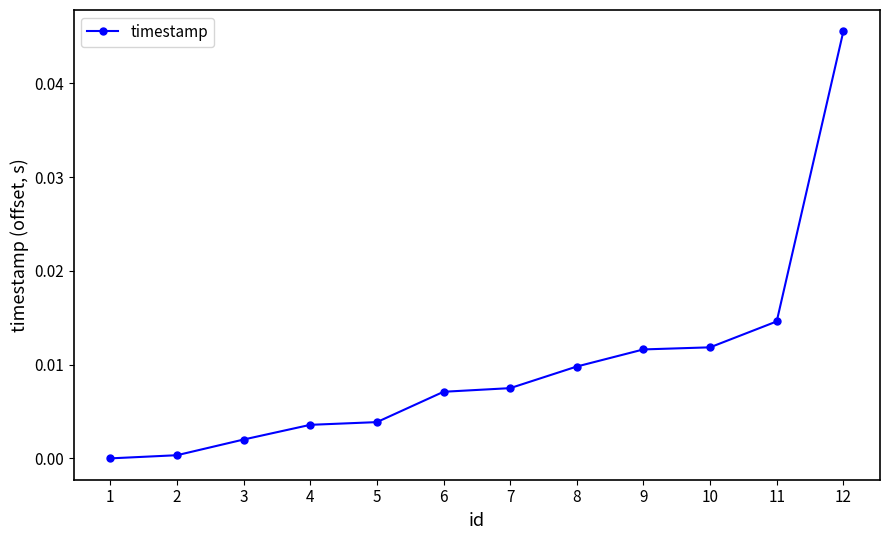

Is it true that the value at 12 is 0.0?

True